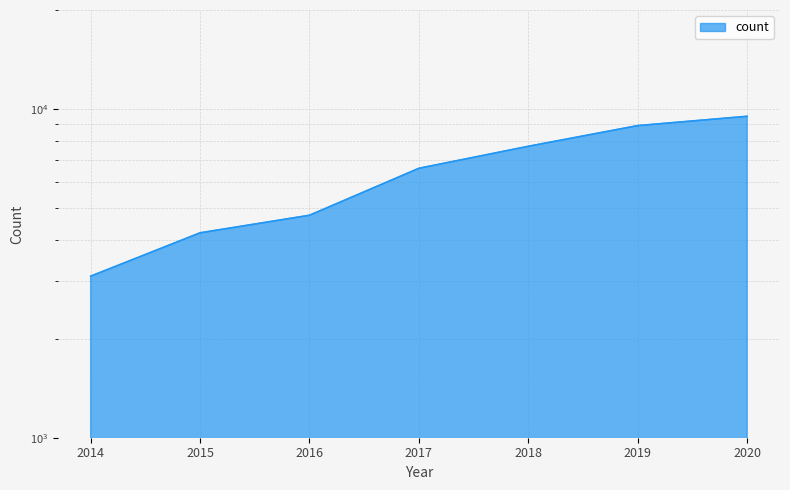

Where does the data first go above 6600?

2018